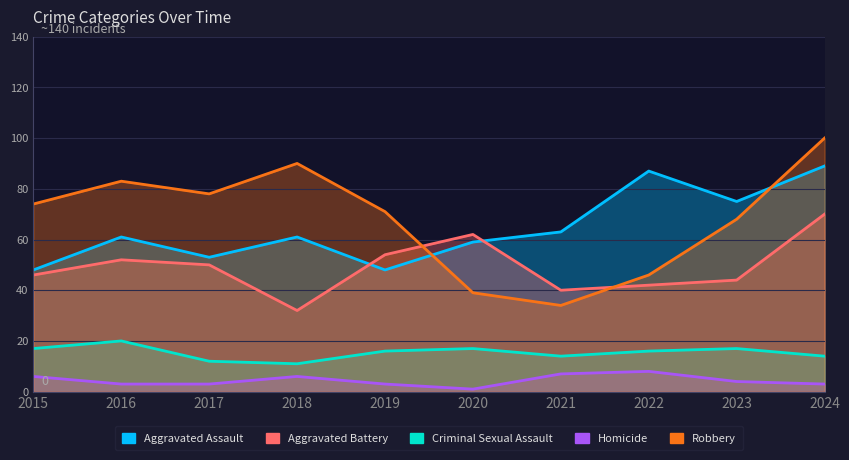

Reading left to right, list all the values displayed in this chart.

Aggravated Assault: 48	61	53	61	48	59	63	87	75	89
Aggravated Battery: 46	52	50	32	54	62	40	42	44	70
Criminal Sexual Assault: 17	20	12	11	16	17	14	16	17	14
Homicide: 6	3	3	6	3	1	7	8	4	3
Robbery: 74	83	78	90	71	39	34	46	68	100